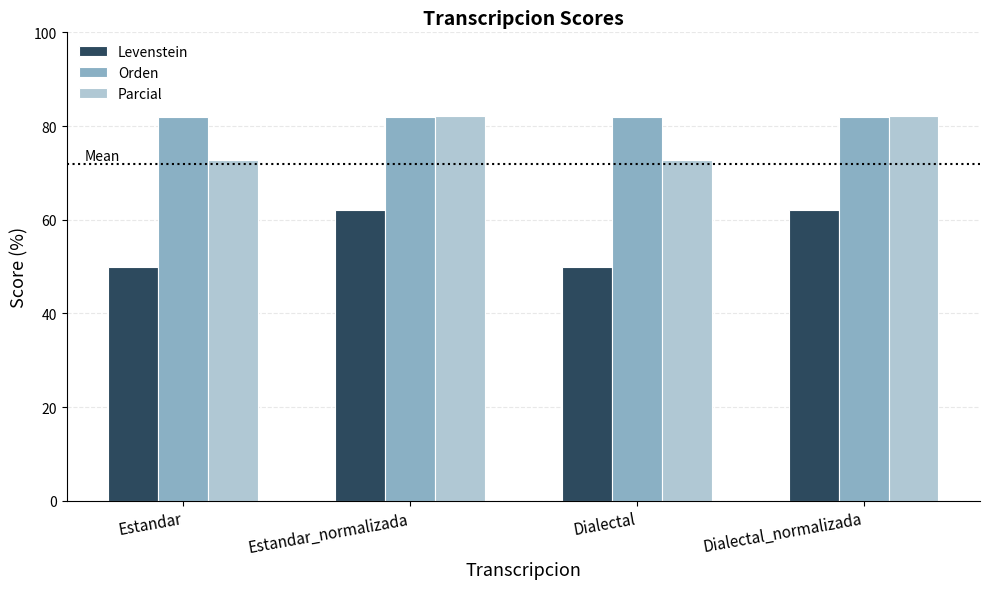

Are the bars horizontal?

No